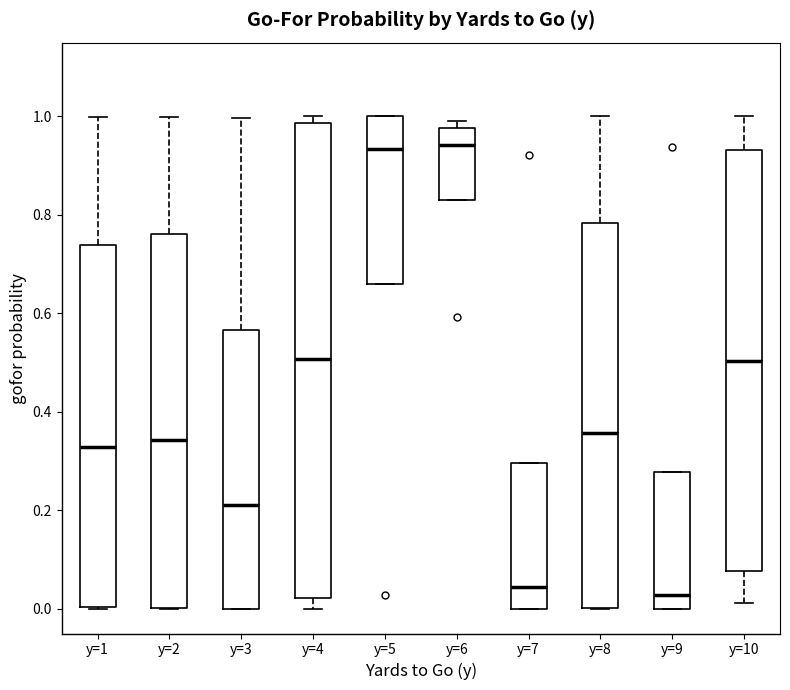

Reading left to right, read every box against the y-axis: the position of its median line, the range the box covers, and the ends of its whiskers. The values are not printed on the chart, so give them approximately, as read against the axis.

y=1: median 0.32, box 0.00 to 0.74, whiskers 0.00 to 1.00
y=2: median 0.34, box 0.00 to 0.76, whiskers 0.00 to 1.00
y=3: median 0.22, box 0.00 to 0.56, whiskers 0.00 to 1.00
y=4: median 0.50, box 0.02 to 0.98, whiskers 0.00 to 1.00
y=5: median 0.94, box 0.66 to 1.00, whiskers 0.66 to 1.00
y=6: median 0.94, box 0.84 to 0.98, whiskers 0.84 to 1.00
y=7: median 0.04, box 0.00 to 0.30, whiskers 0.00 to 0.30
y=8: median 0.36, box 0.00 to 0.78, whiskers 0.00 to 1.00
y=9: median 0.02, box 0.00 to 0.28, whiskers 0.00 to 0.28
y=10: median 0.50, box 0.08 to 0.94, whiskers 0.02 to 1.00